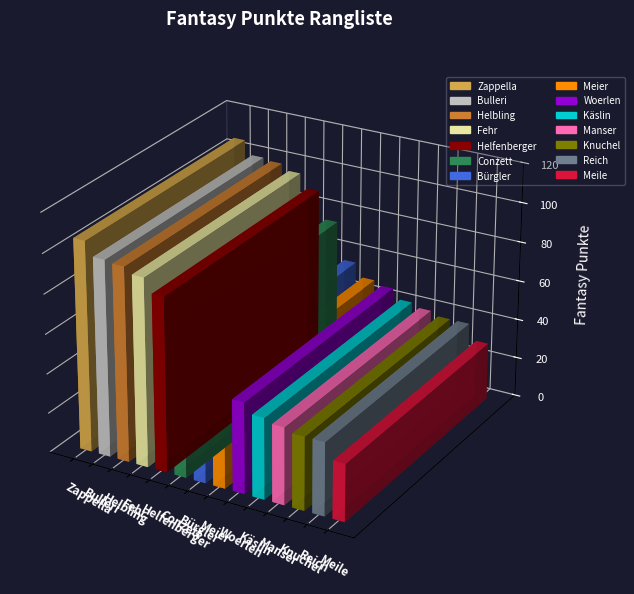

The value at Reich is 37. True or false?

True